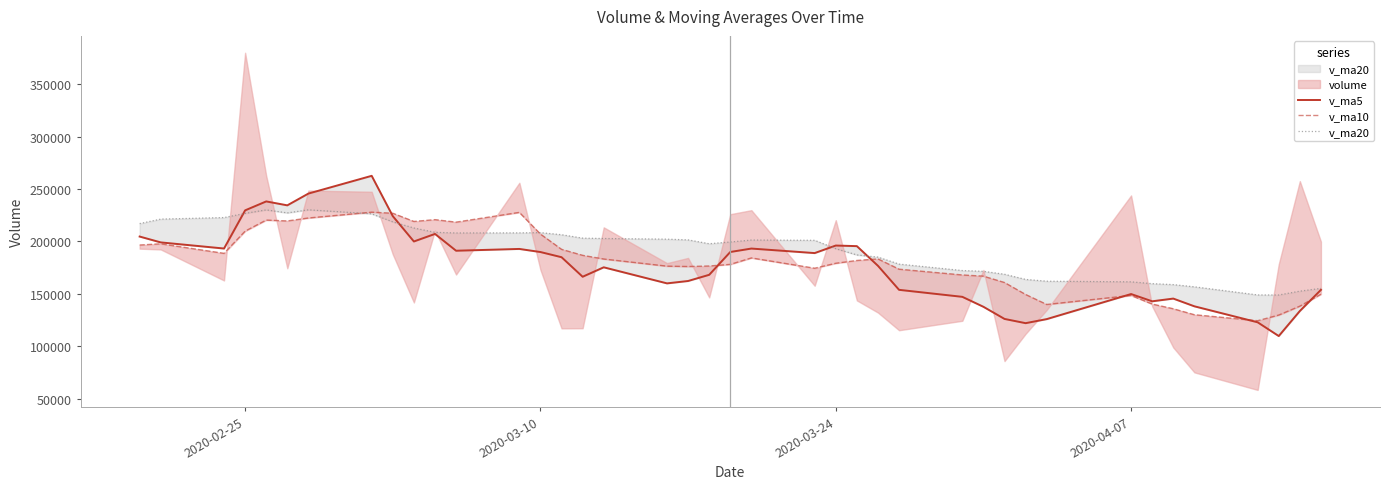

True or false: v_ma20 and v_ma10 cross at least once.

True